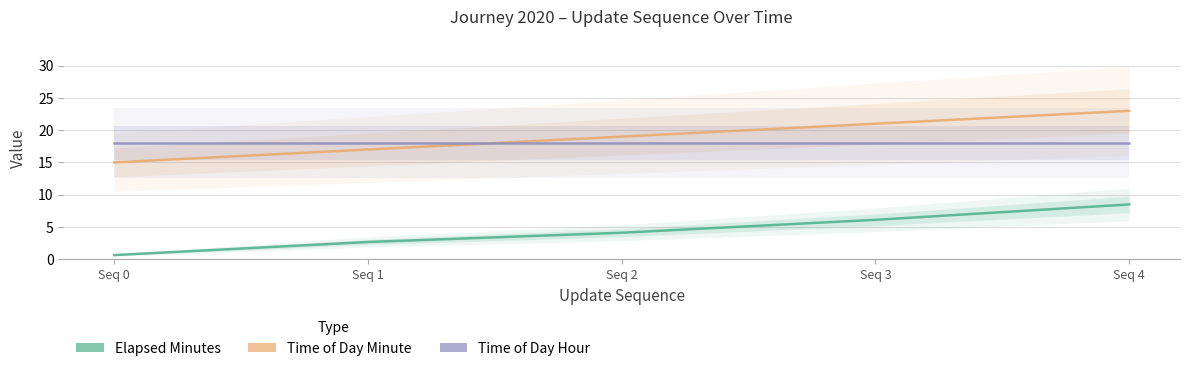

Where is Time Of Day Hour nearest to the value 18?

Seq 0